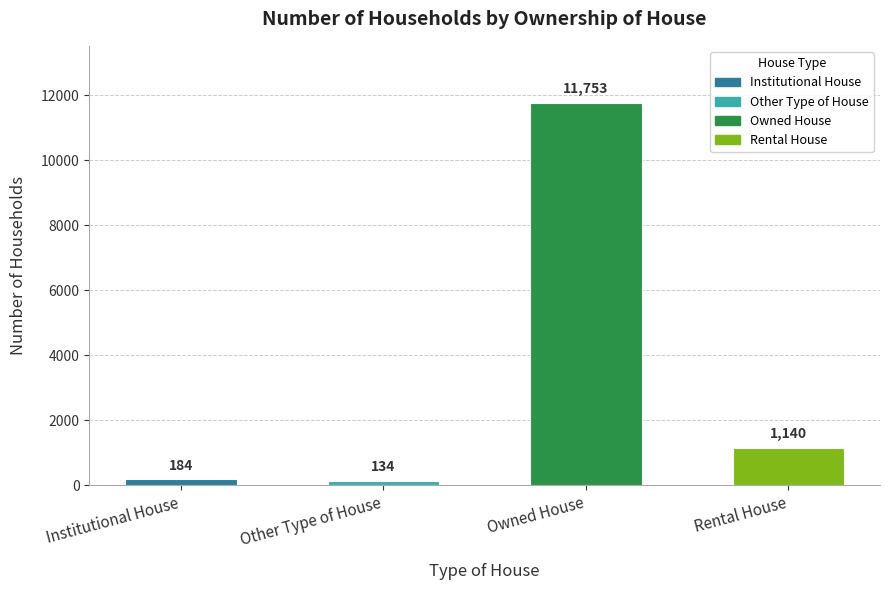

What is the minimum value shown in the chart?

134